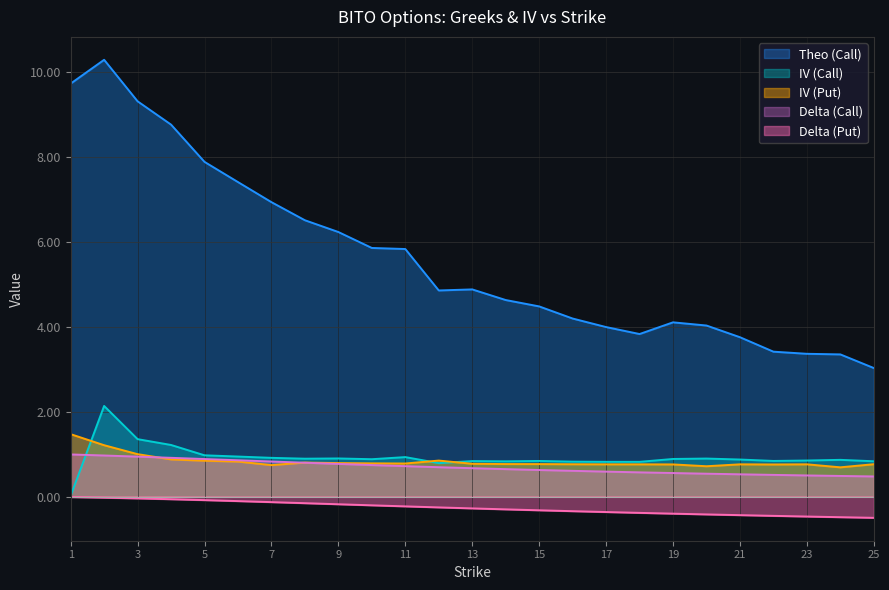

What is the minimum value shown in the chart?

-0.5